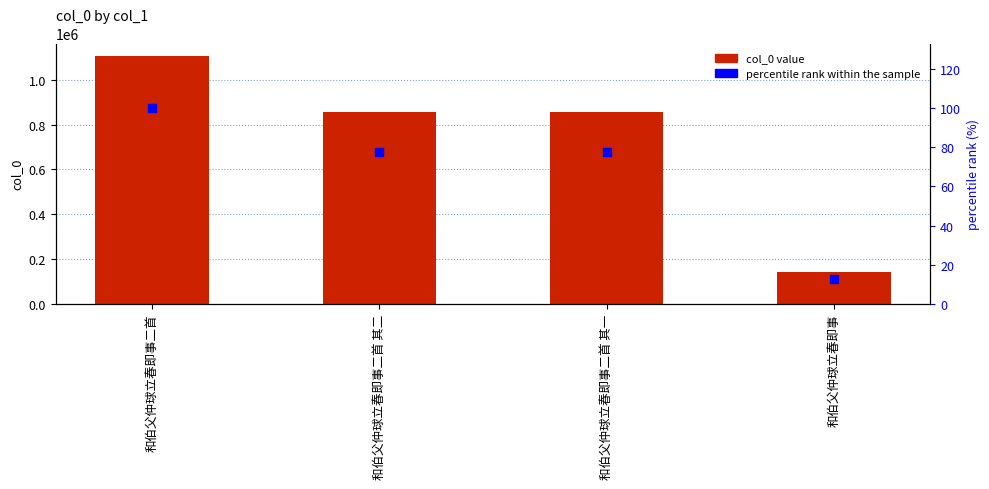

At how many categories does at least one series exceed 783243?

3